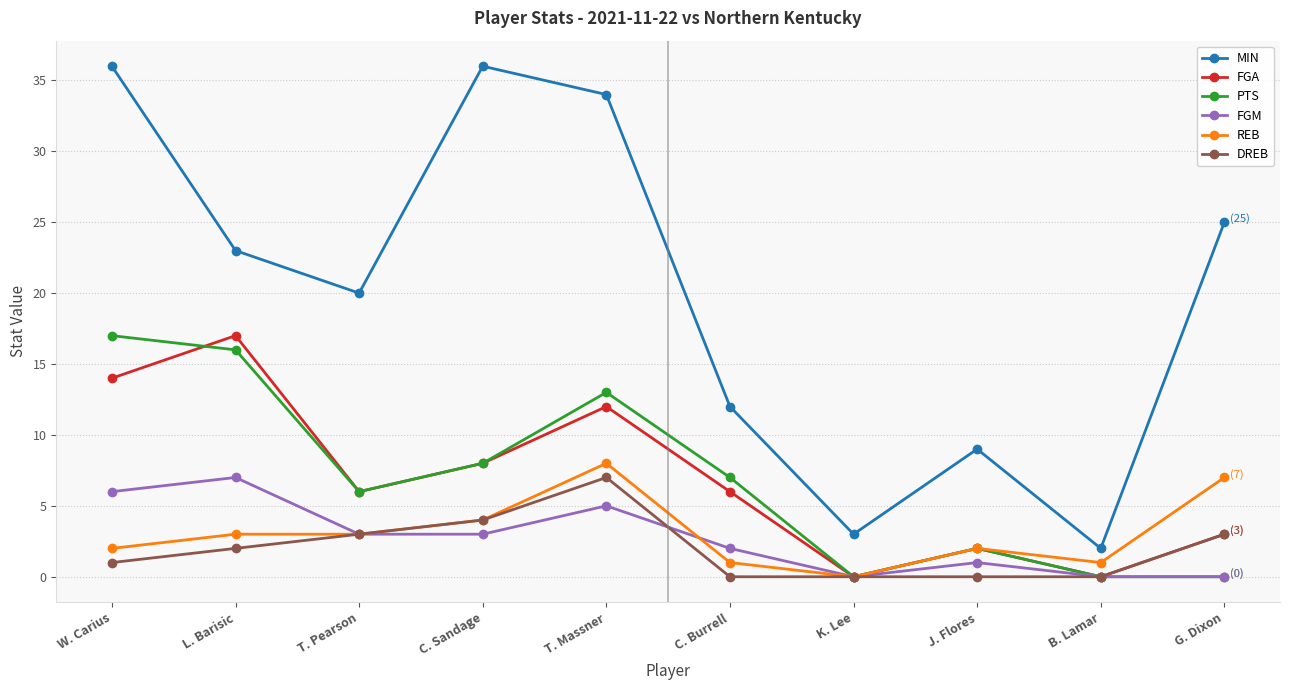

Count the number of data series in this chart.

6